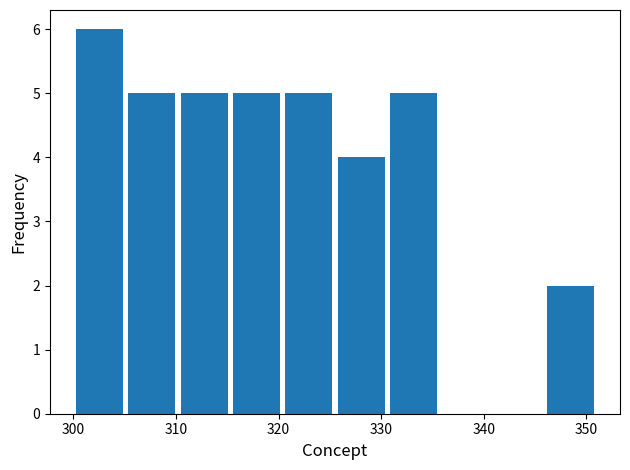

Which range on the x-axis has the tallest bar?

300.0 to 305.1